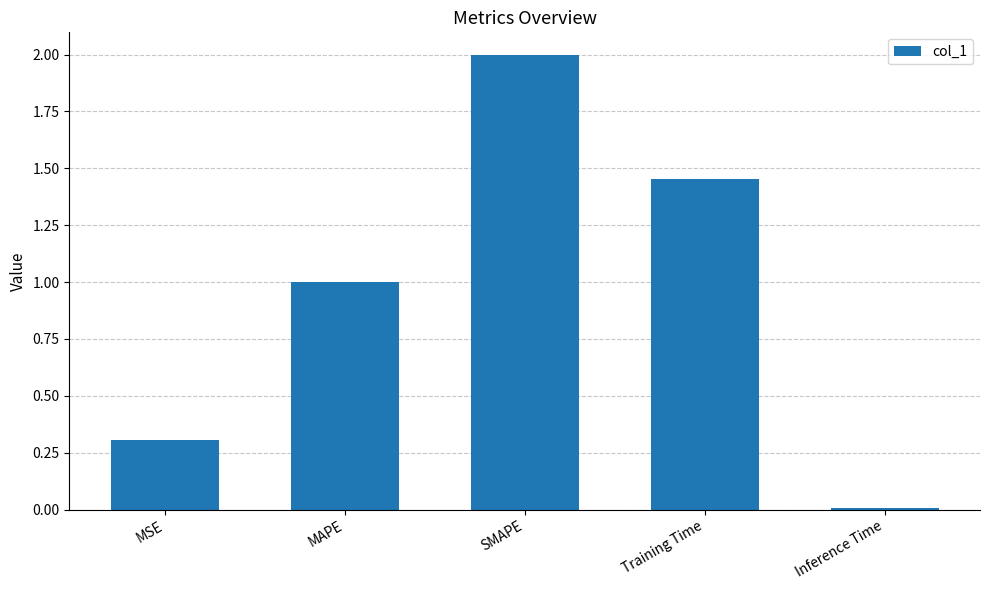

What is the value of the 2nd bar from the left?

1.0